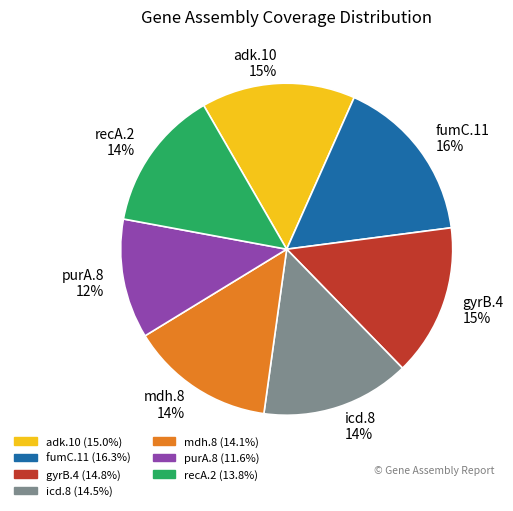

Which category has the biggest portion of the pie?

fumC.11